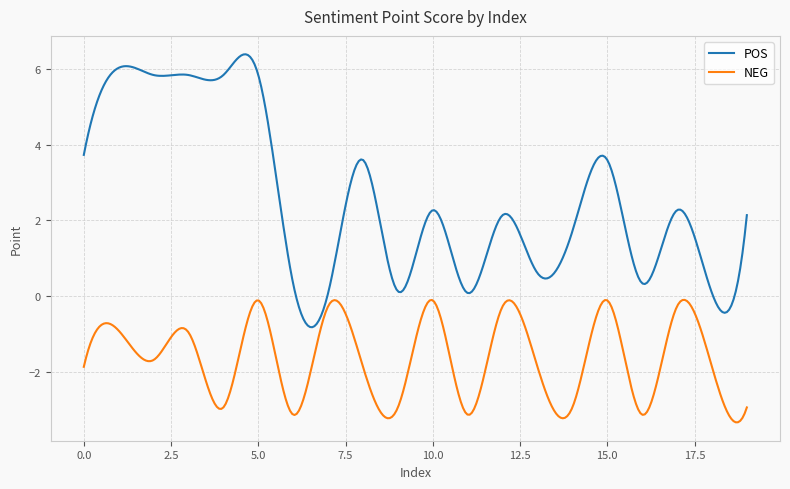

List the series in order of their overall mean, highest first.

POS, NEG